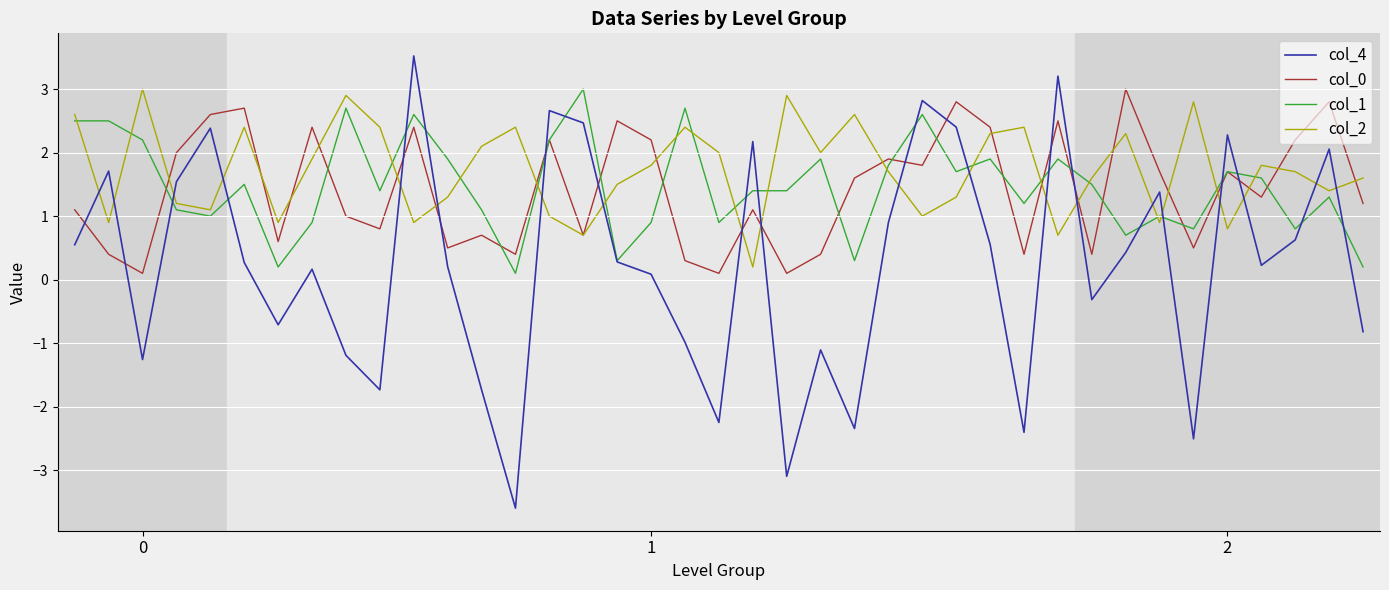

Which series ends up on top after the final intersection of col_0 and col_4?

col_0